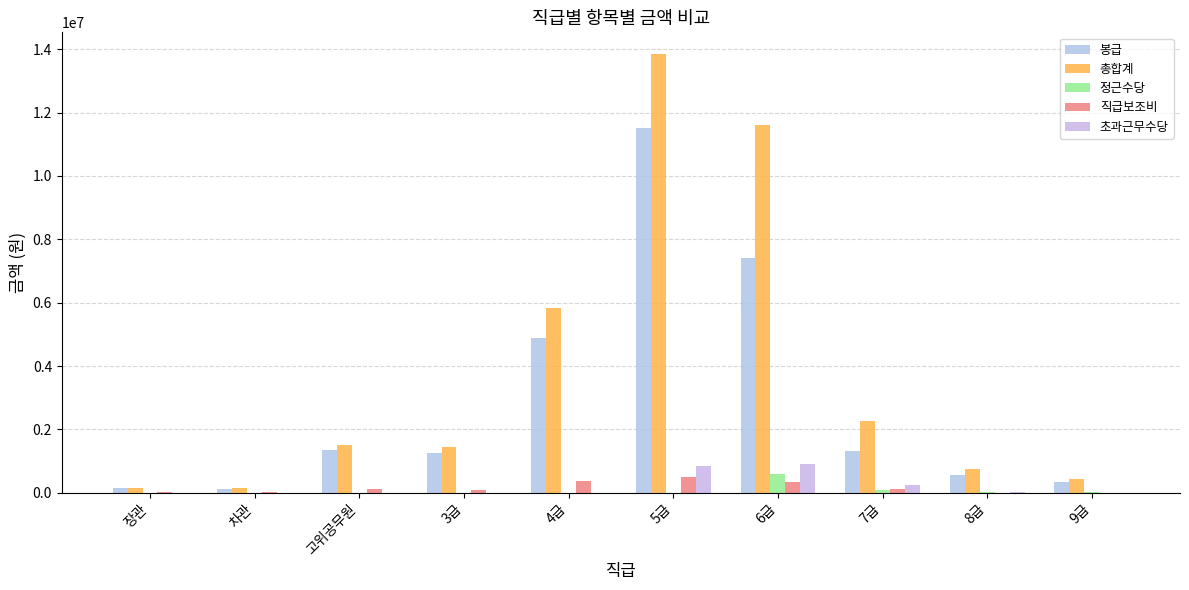

At which label is 총합계 closest to 6994908?

4급